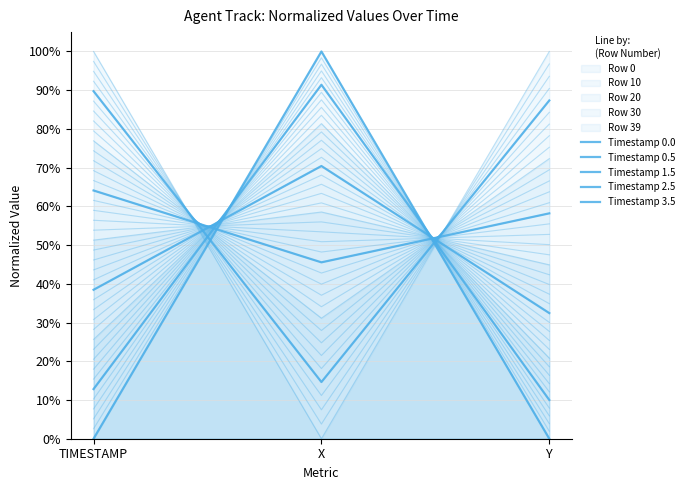

List the series in order of their peak value, lowest first.

Timestamp 2.5, Timestamp 1.5, Timestamp 3.5, Timestamp 0.5, Timestamp 0.0